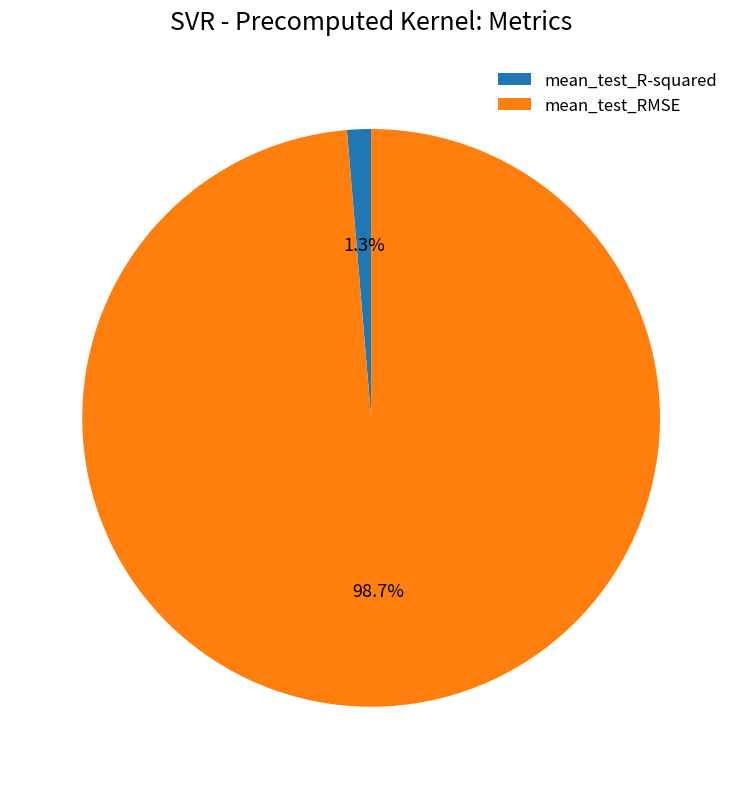

Which has a higher value, mean_test_R-squared or mean_test_RMSE?

mean_test_RMSE